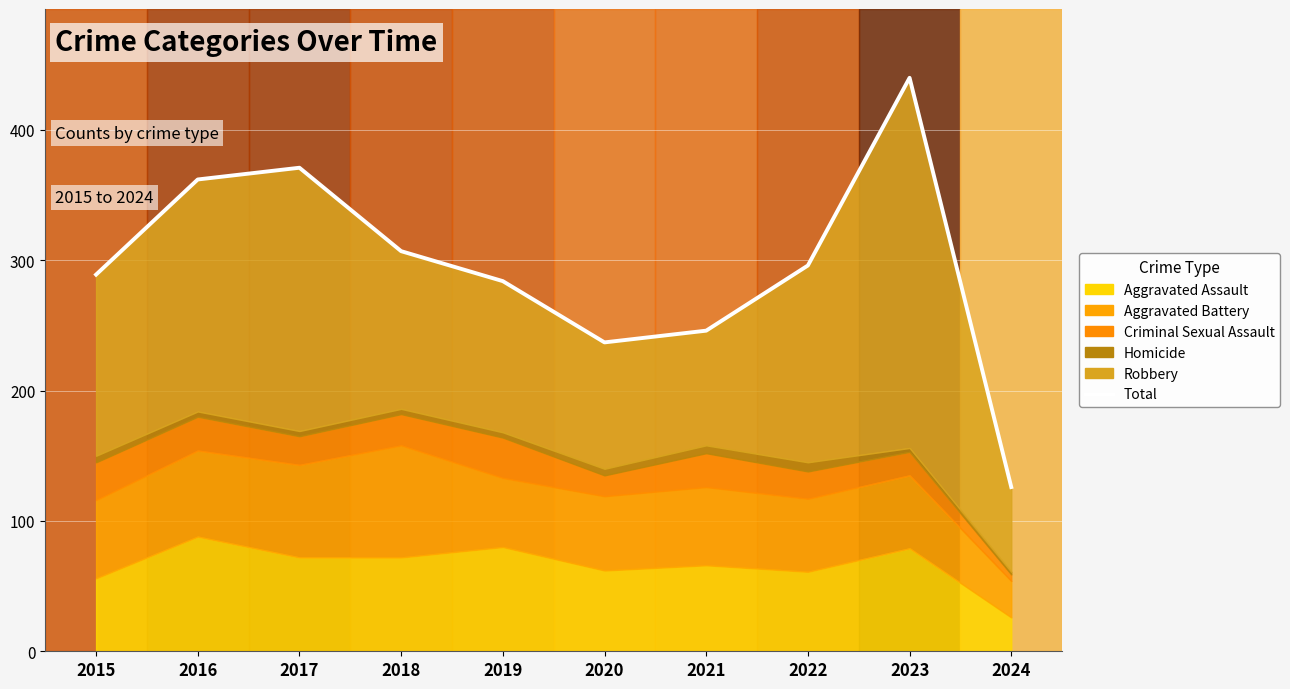

List the labels in order of value, smallest first.

2024, 2020, 2021, 2019, 2015, 2022, 2018, 2016, 2017, 2023